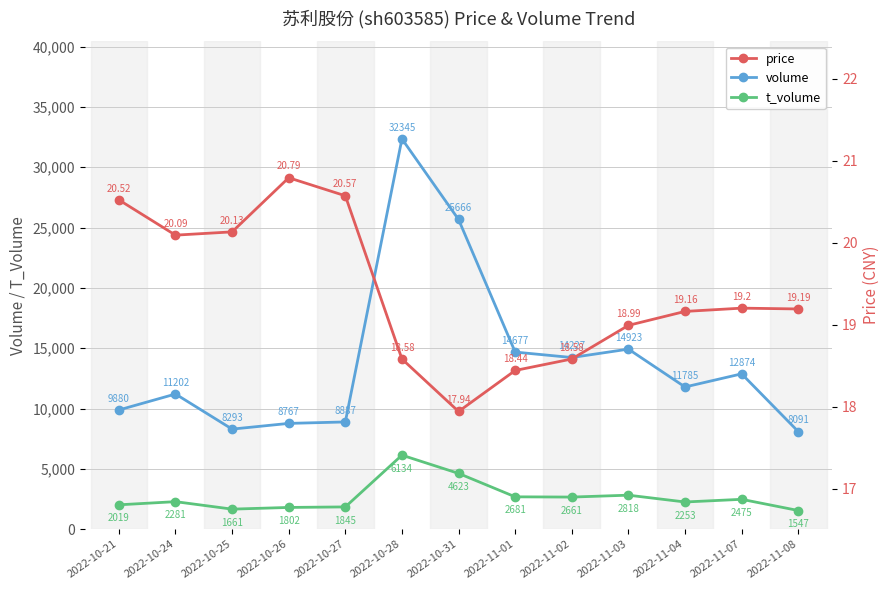

What is the difference between the second highest and second lowest values in the volume series?

17373